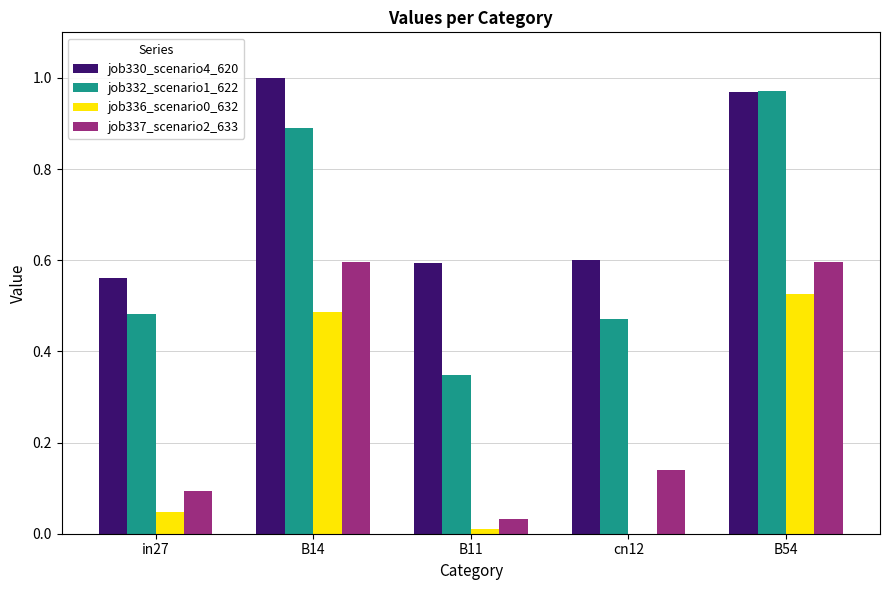

Which series changed the most between in27 and B54?

job337_scenario2_633